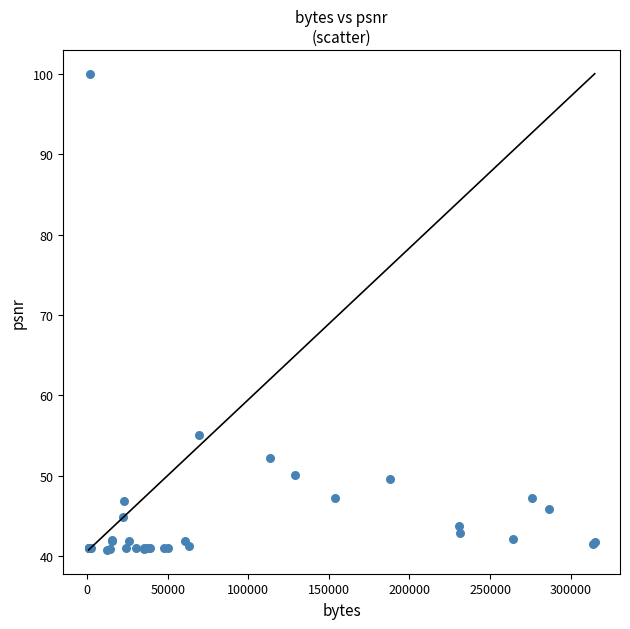

What Y value in the scatter plot is closest to 70?

55.0